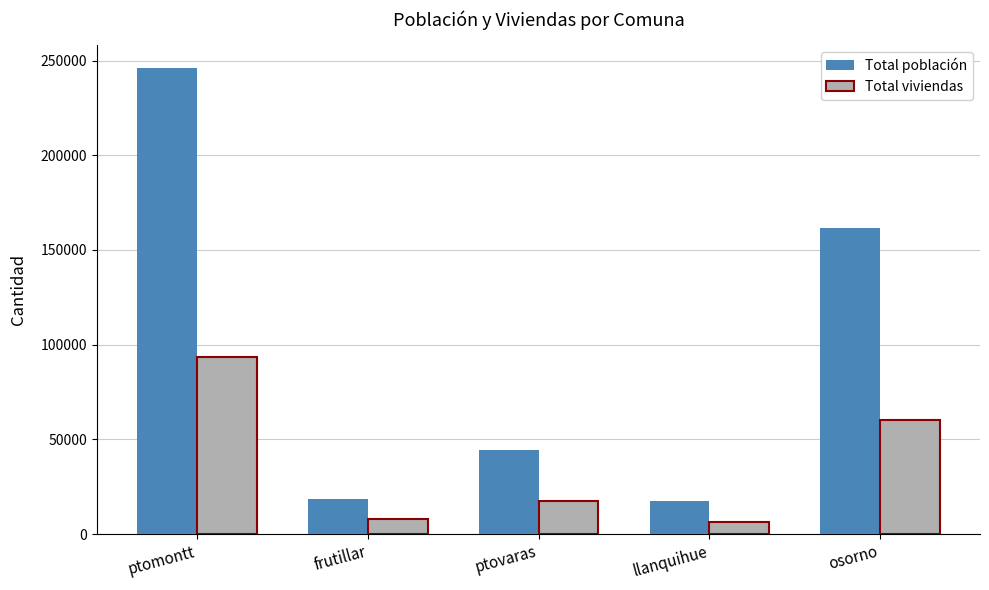

Which series has the widest spread of values?

Total población